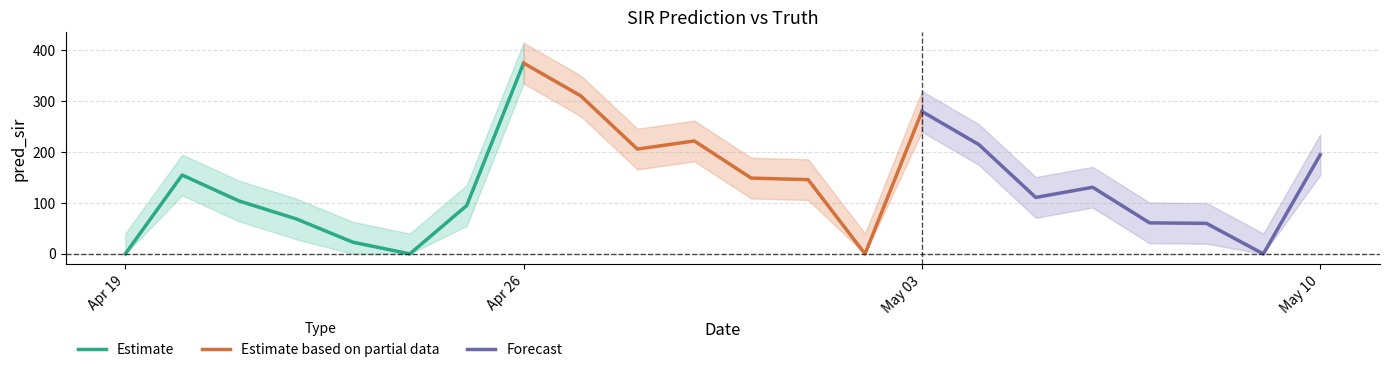

What is the maximum value for Forecast?

280